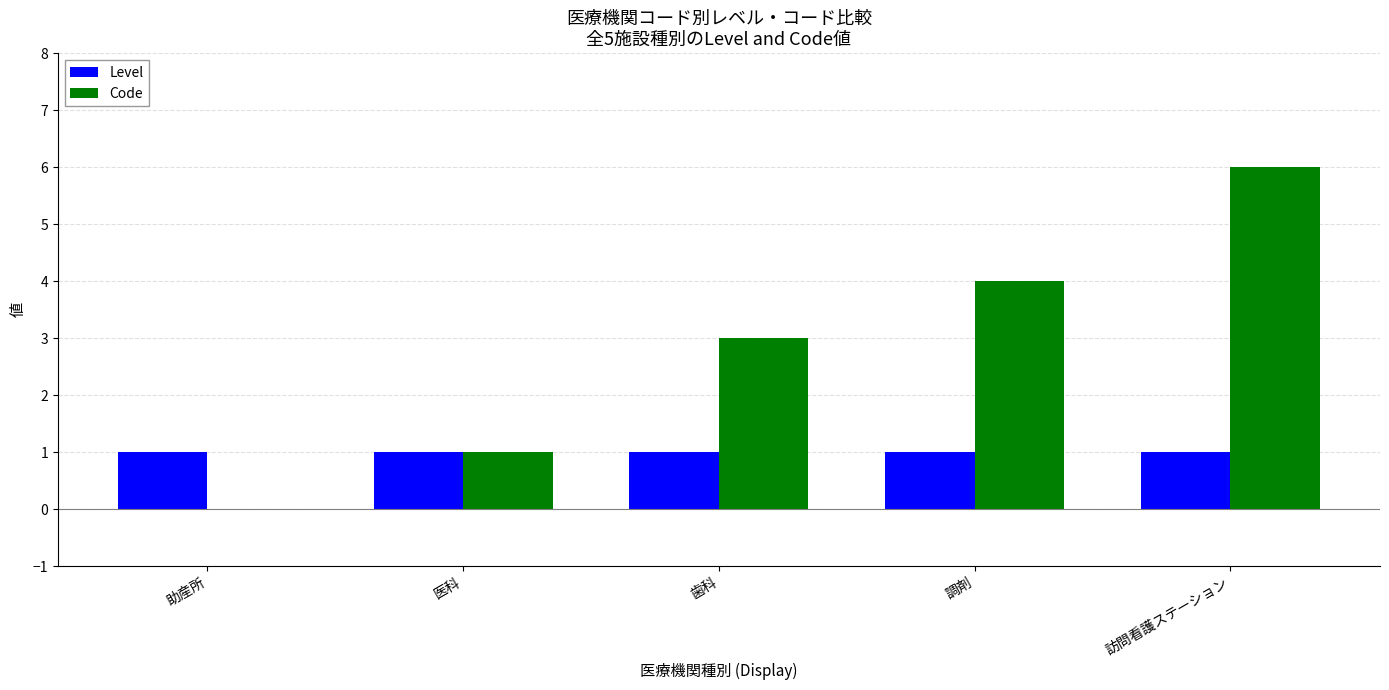

What is the average value of the Level series?

1